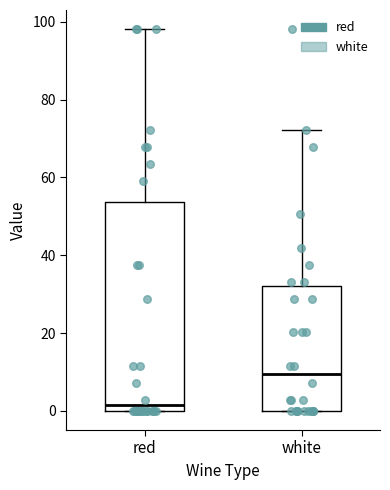

Which box is the tallest, from its lower edge to its upper edge?

red